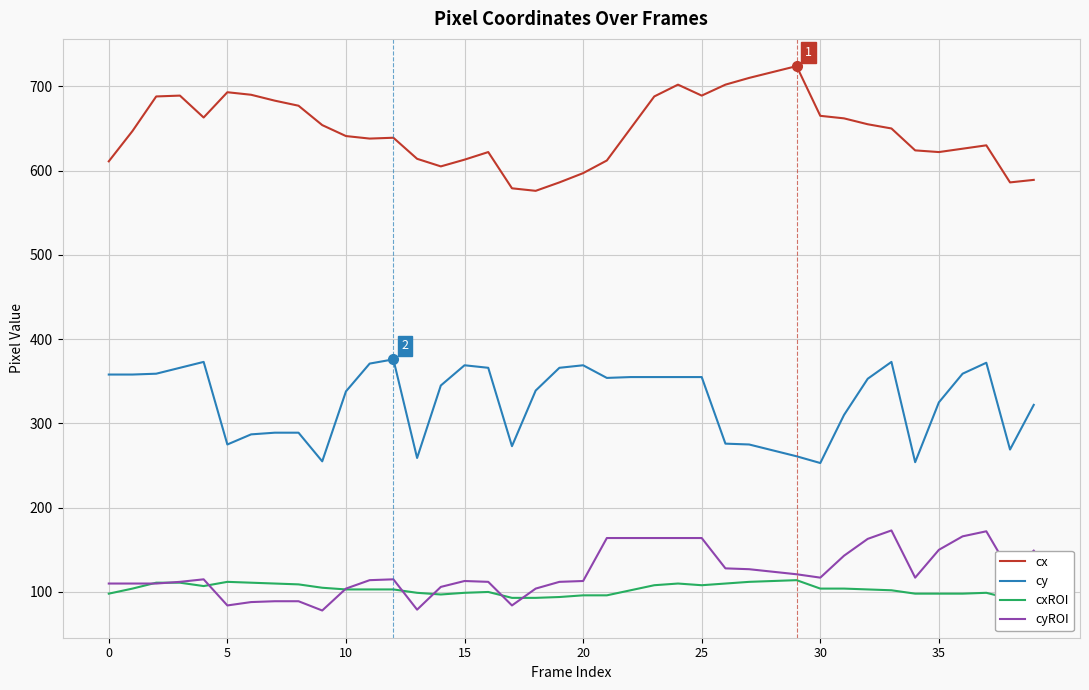

What is the approximate value of cx at 20?

597